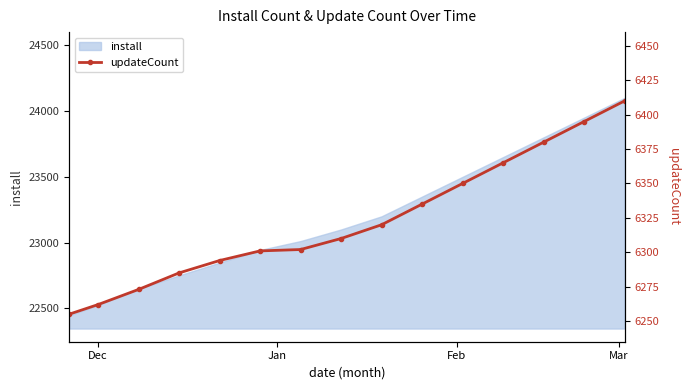

True or false: the data has more than 2 interior local peaks.

False